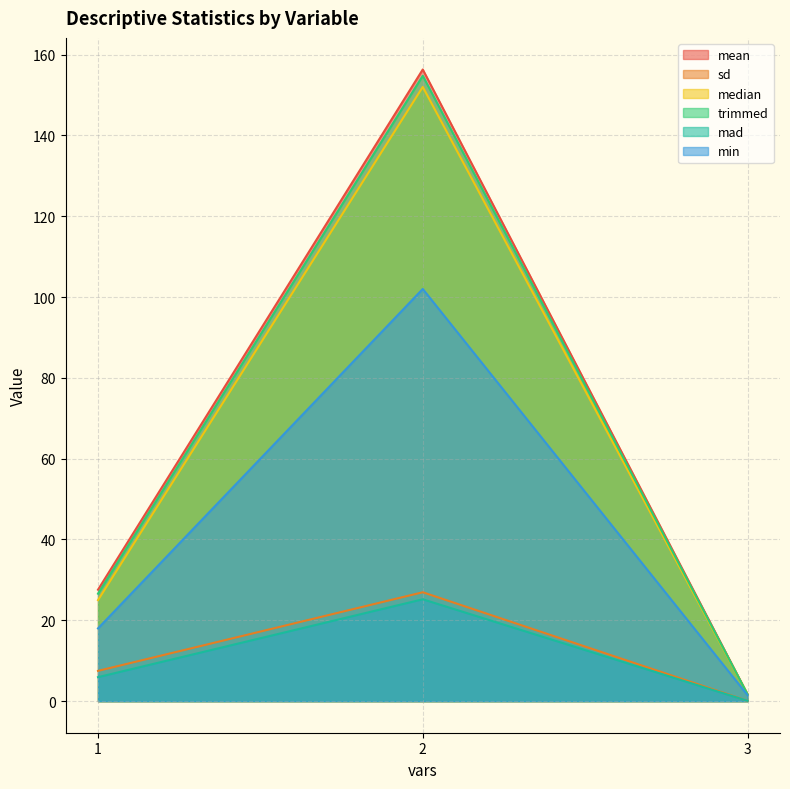

What is the value of the trimmed point at the 2nd from the left?

154.8